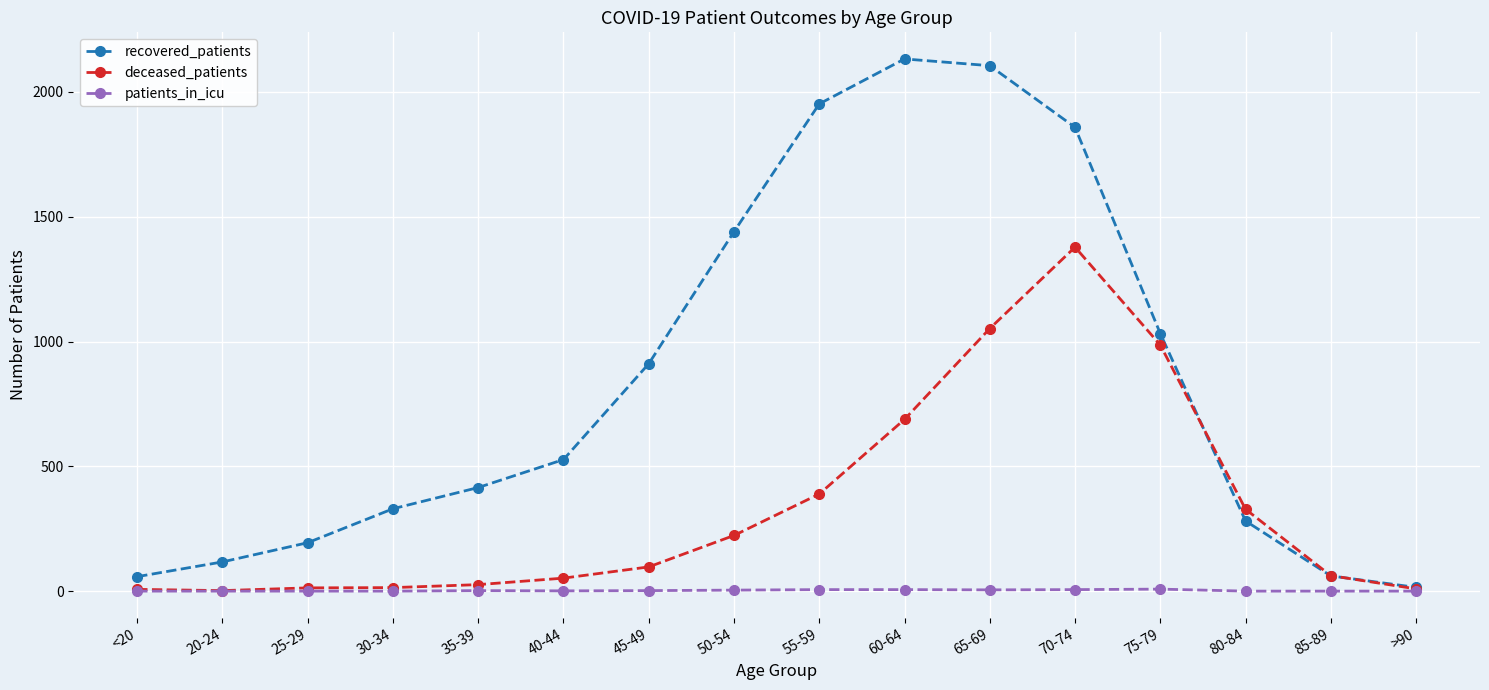

How many data points in patients_in_icu are less than 2?

8